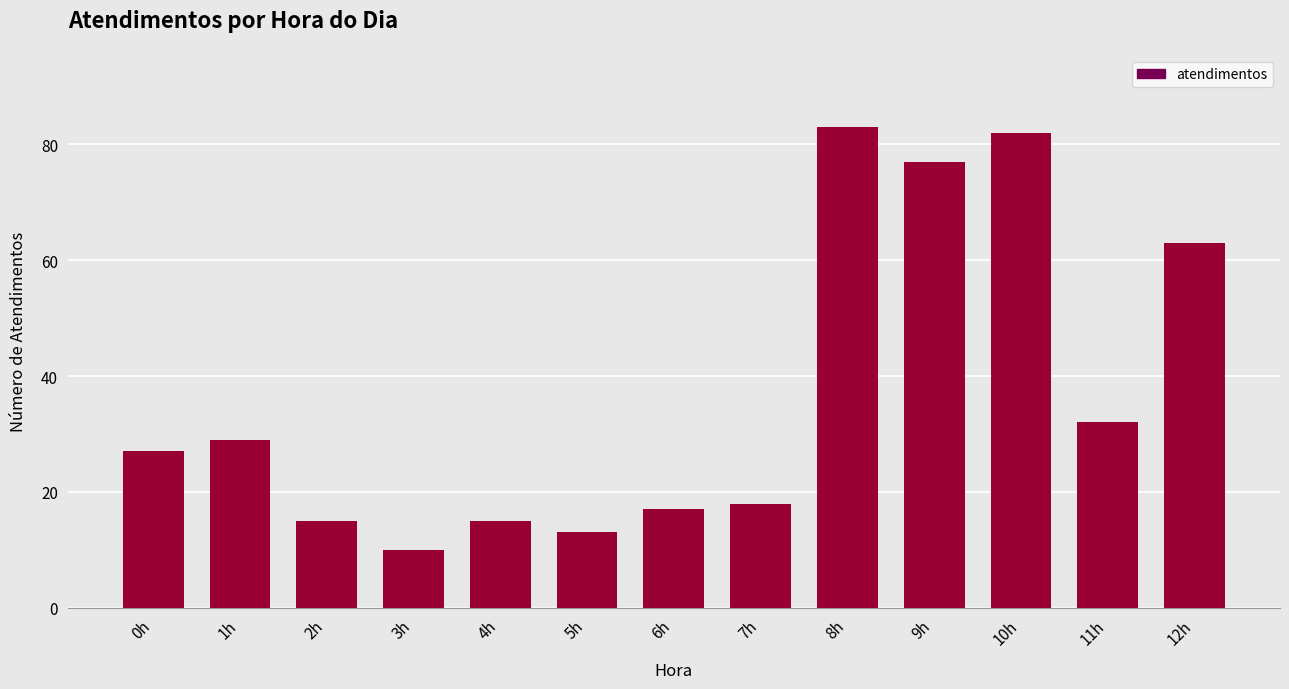

Are the bars horizontal?

No